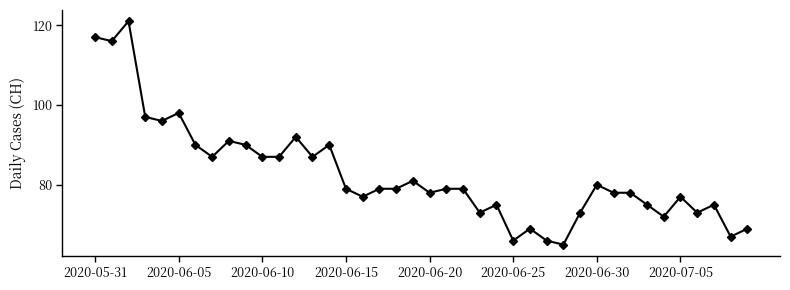

Reading right to left, extract all data points from this chart.

69	67	75	73	77	72	75	78	78	80	73	65	66	69	66	75	73	79	79	78	81	79	79	77	79	90	87	92	87	87	90	91	87	90	98	96	97	121	116	117